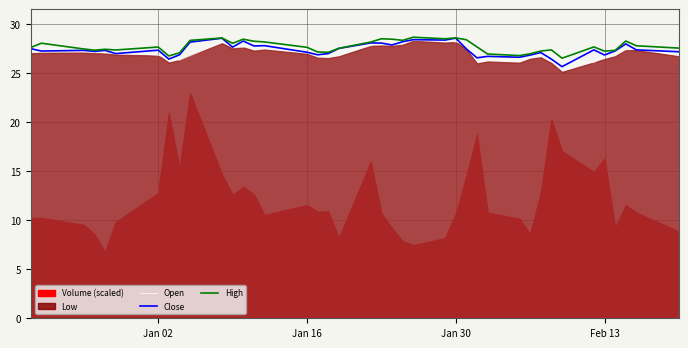

What is the highest value of the Close series?

28.6